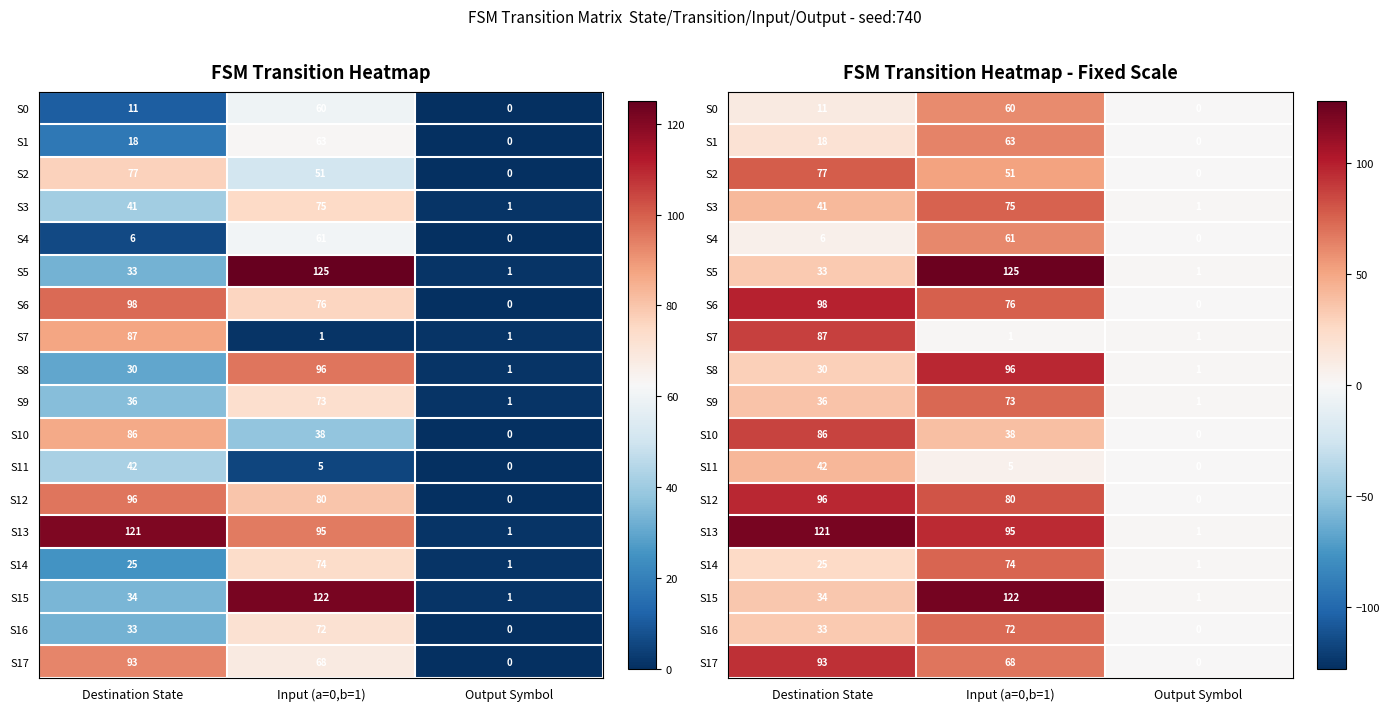

Rank the series at Input (a=0,b=1) from lowest to highest value.

S7, S11, S10, S2, S0, S4, S1, S17, S16, S9, S14, S3, S6, S12, S13, S8, S15, S5